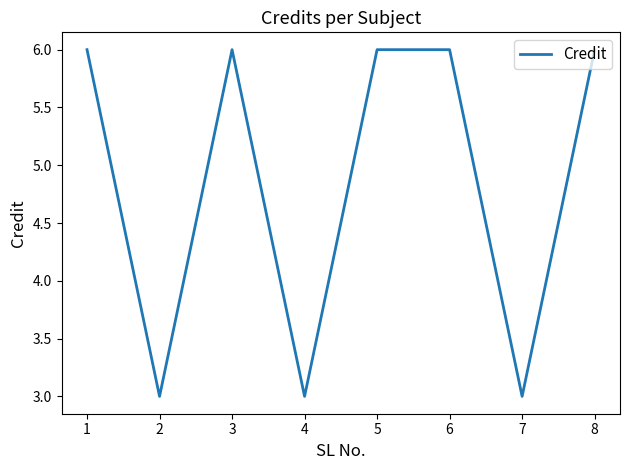

At which category does the data reach its first local peak?

3